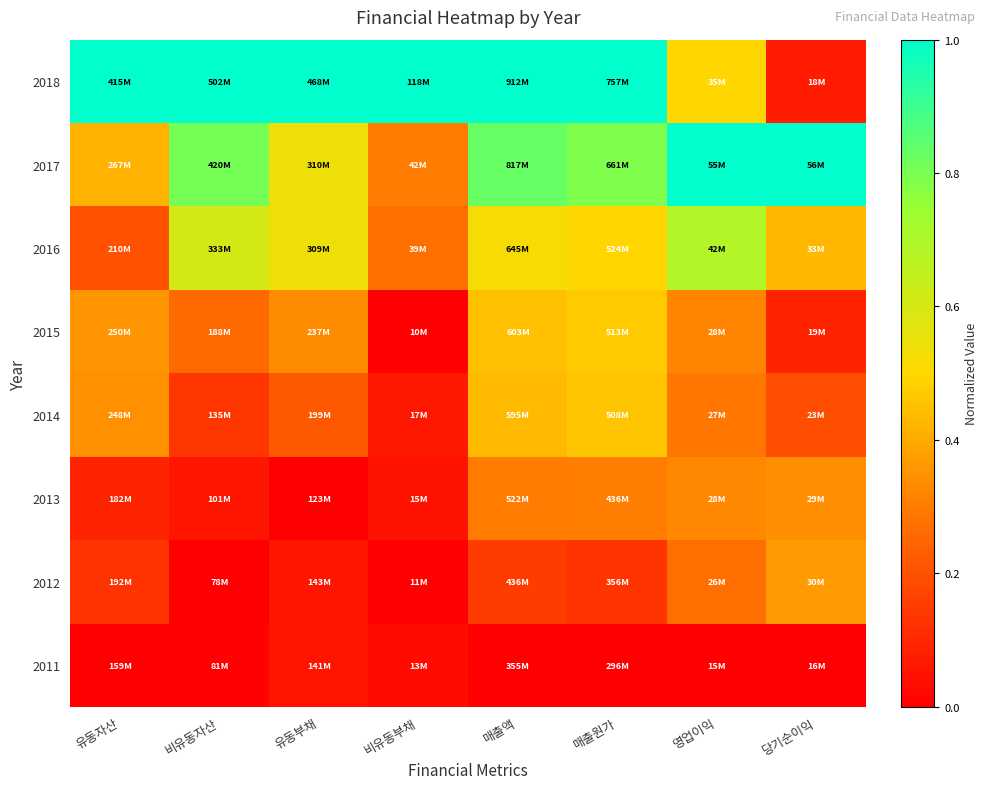

Between 비유동자산 and 당기순이익, which is larger?

비유동자산